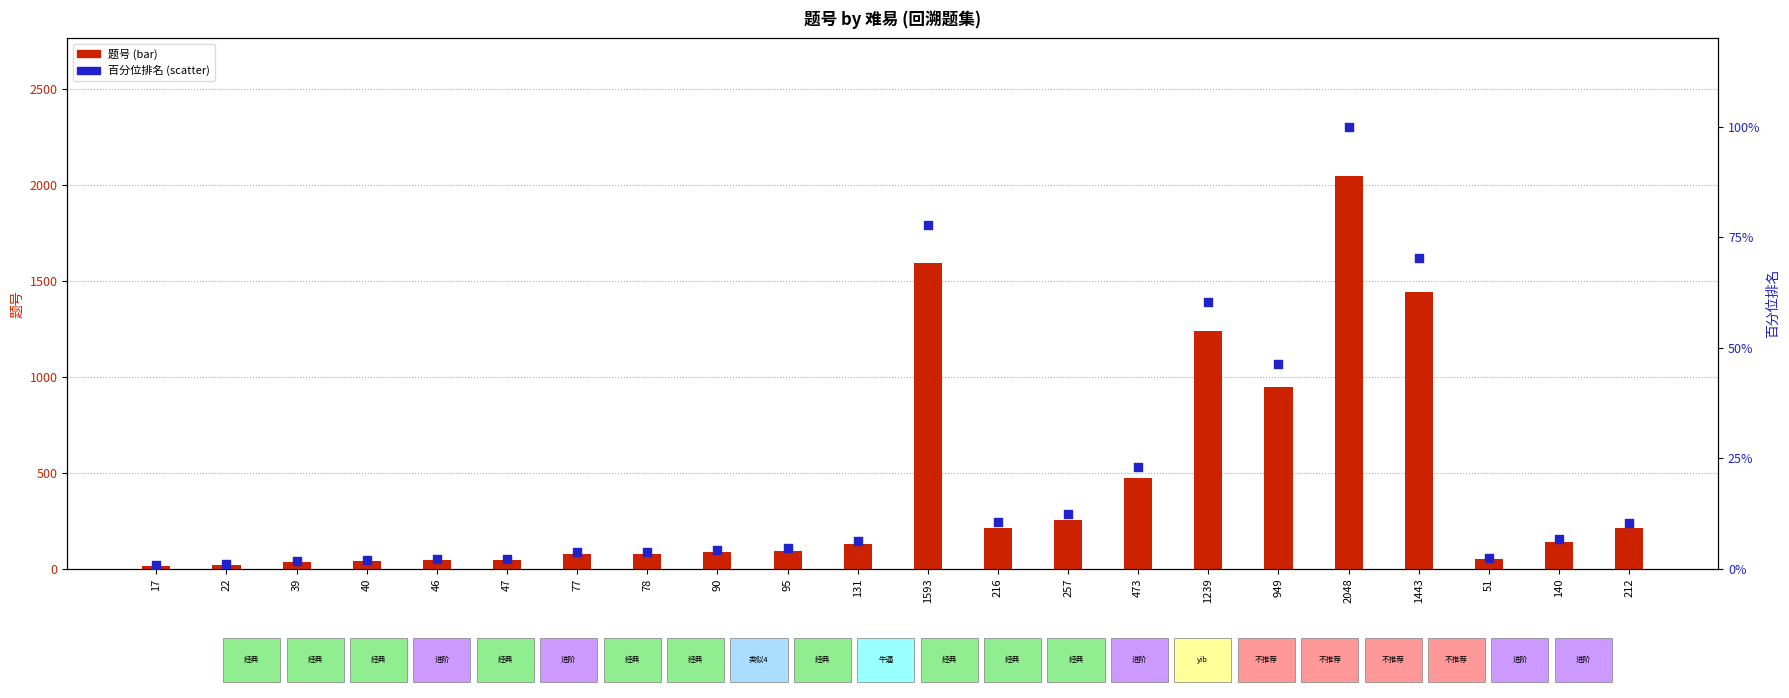

Which series has the largest Y range (max minus min)?

题号